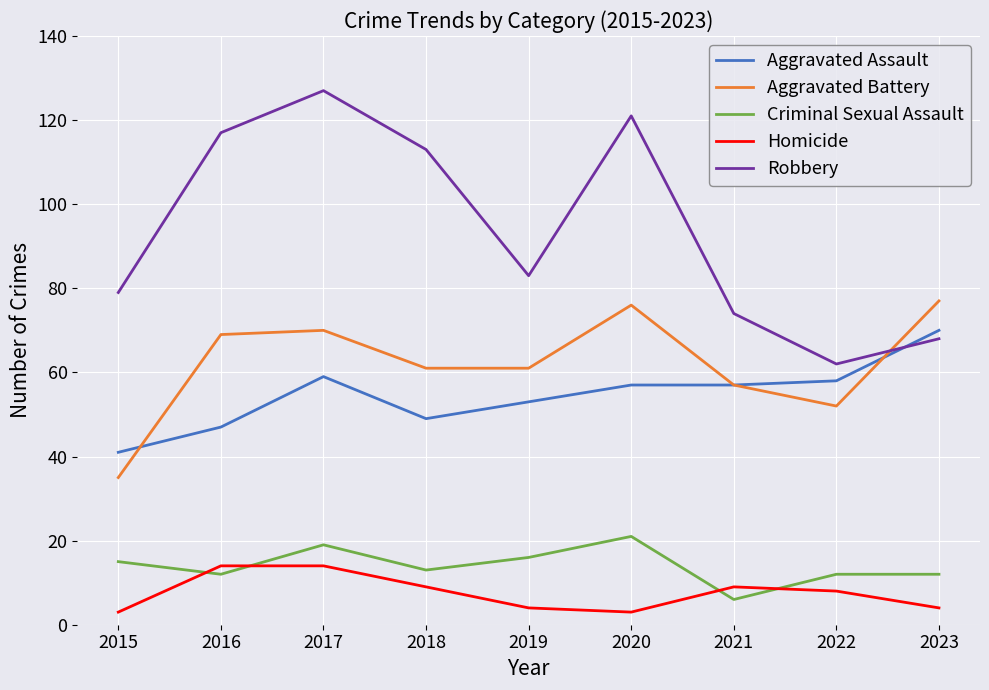

Rank the series at 2015 from lowest to highest value.

Homicide, Criminal Sexual Assault, Aggravated Battery, Aggravated Assault, Robbery